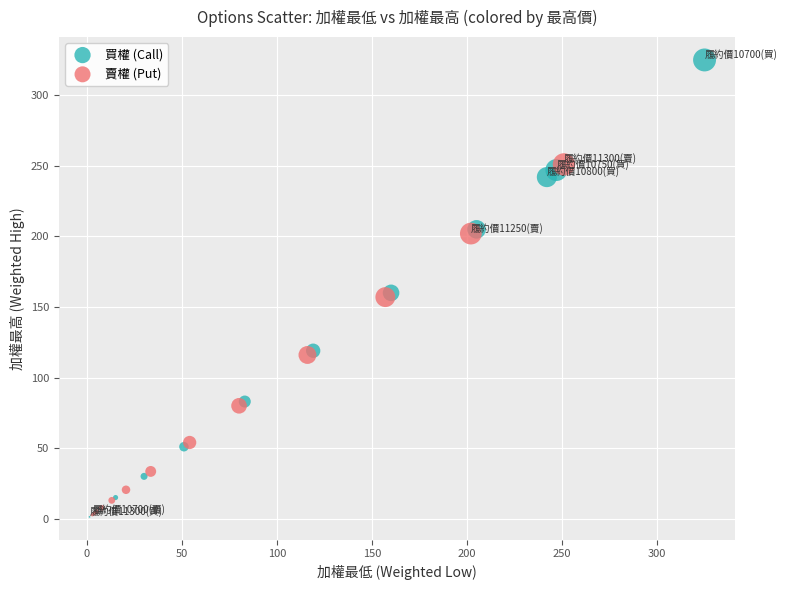

What are all the series names shown in the legend?

買權 (Call), 賣權 (Put)